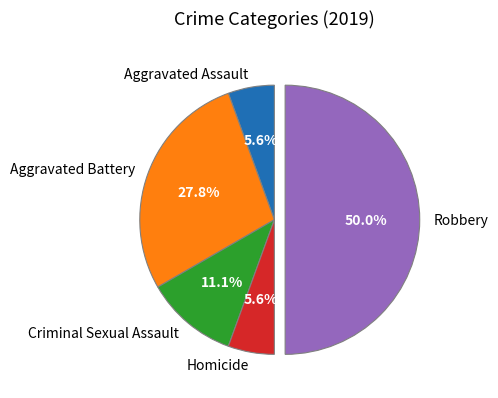

How many segments does this pie chart have?

5